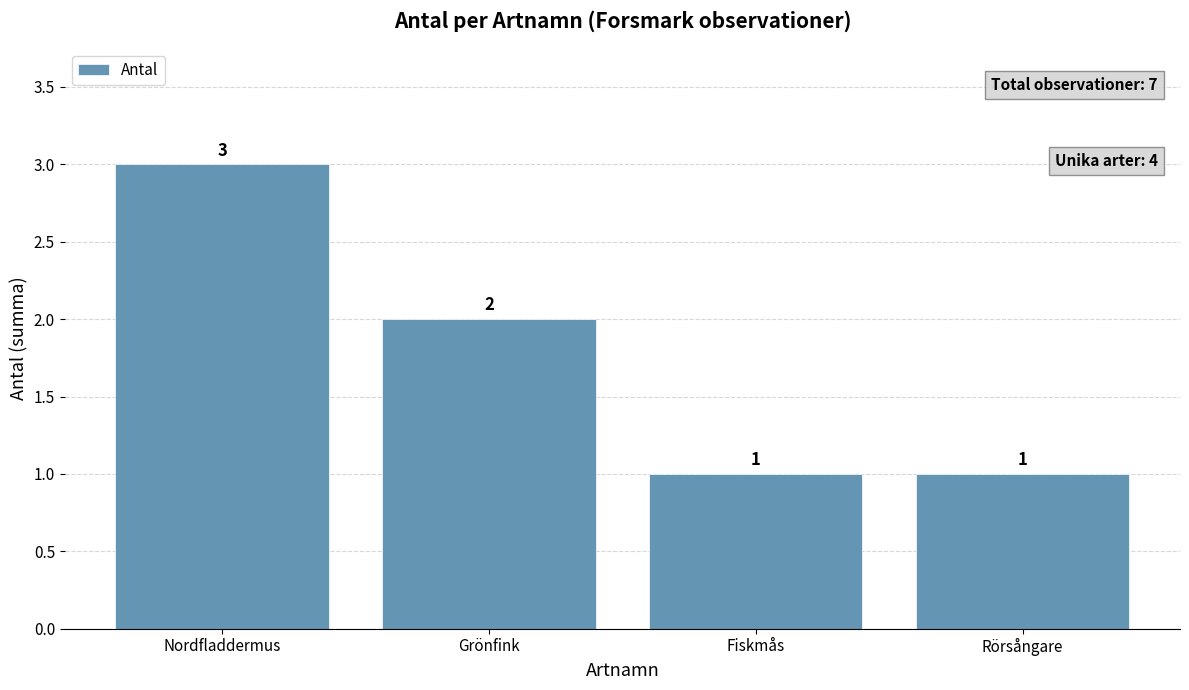

What value does the data have at Nordfladdermus?

3